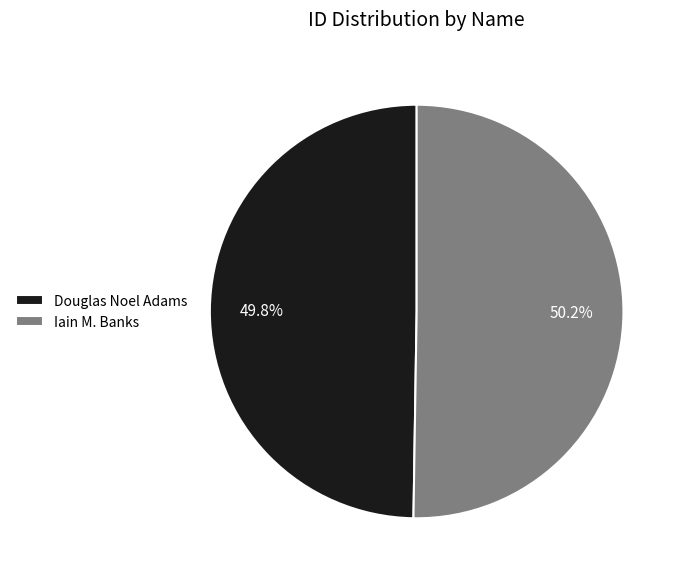

Do Iain M. Banks and Douglas Noel Adams together represent more than half of the pie?

Yes